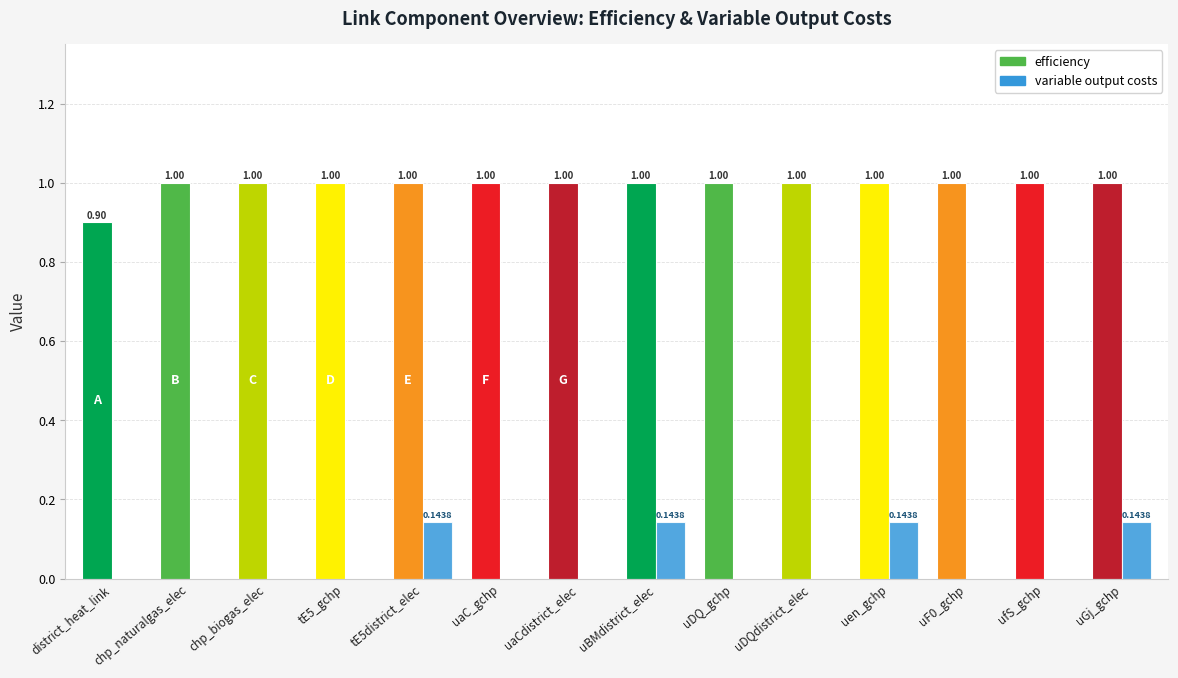

Where is efficiency nearest to the value 0?

district_heat_link